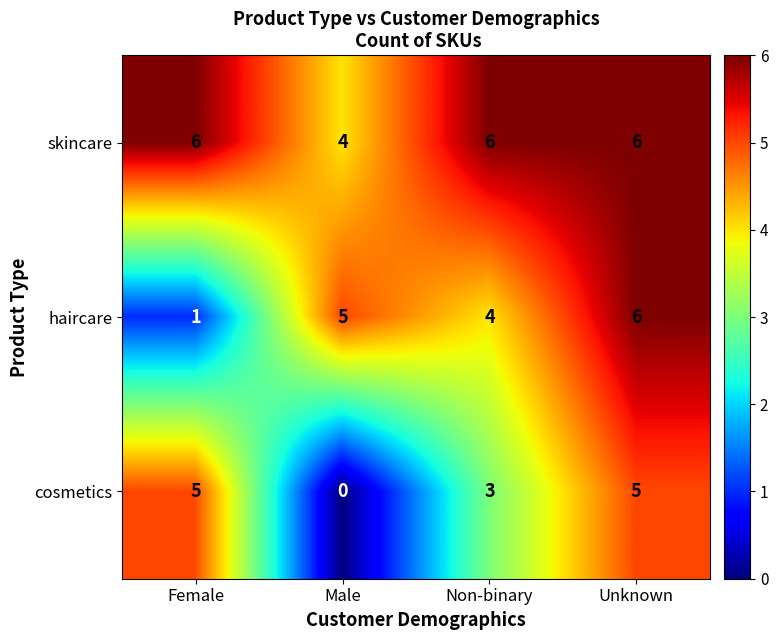

List the series in order of their overall mean, lowest first.

cosmetics, haircare, skincare